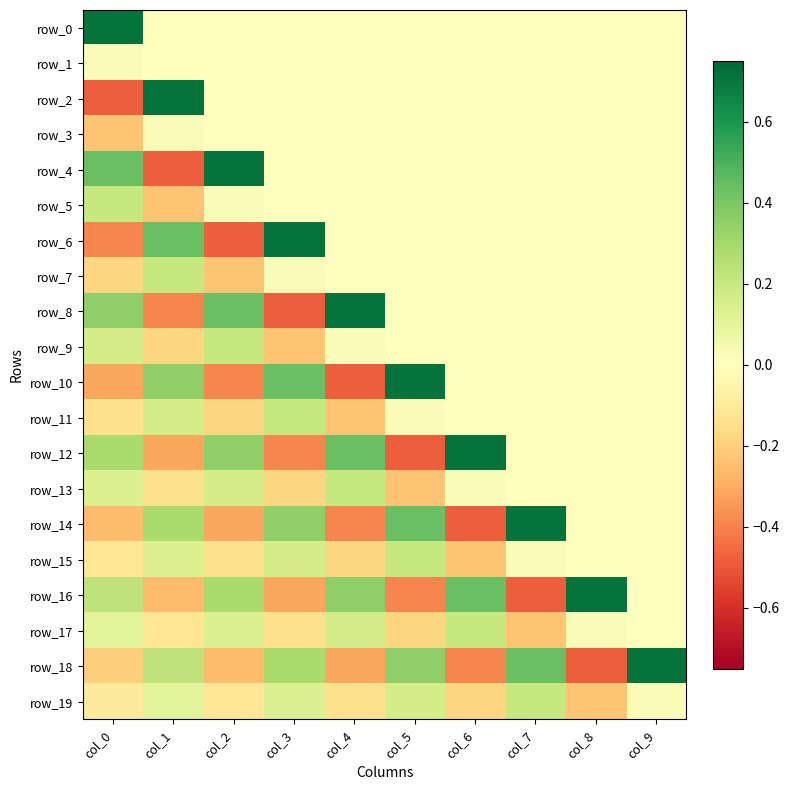

Which series changed the most between col_1 and col_7?

row_2